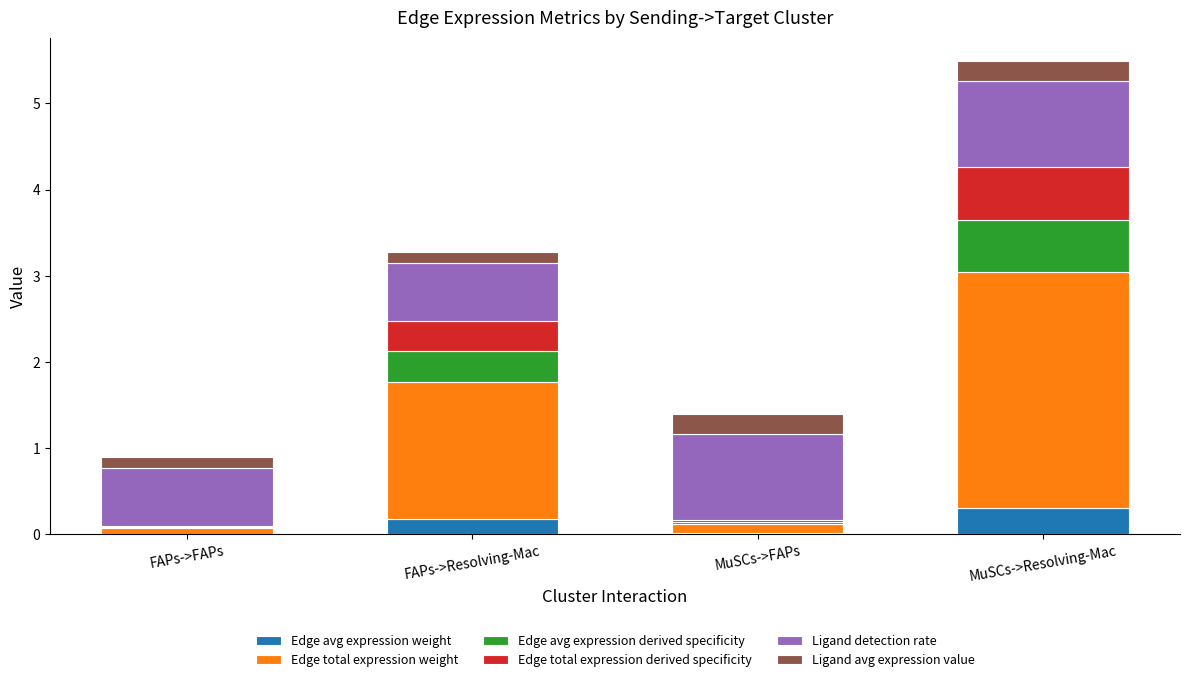

The value of Edge avg expression weight at FAPs->Resolving-Mac is 0.2. True or false?

True